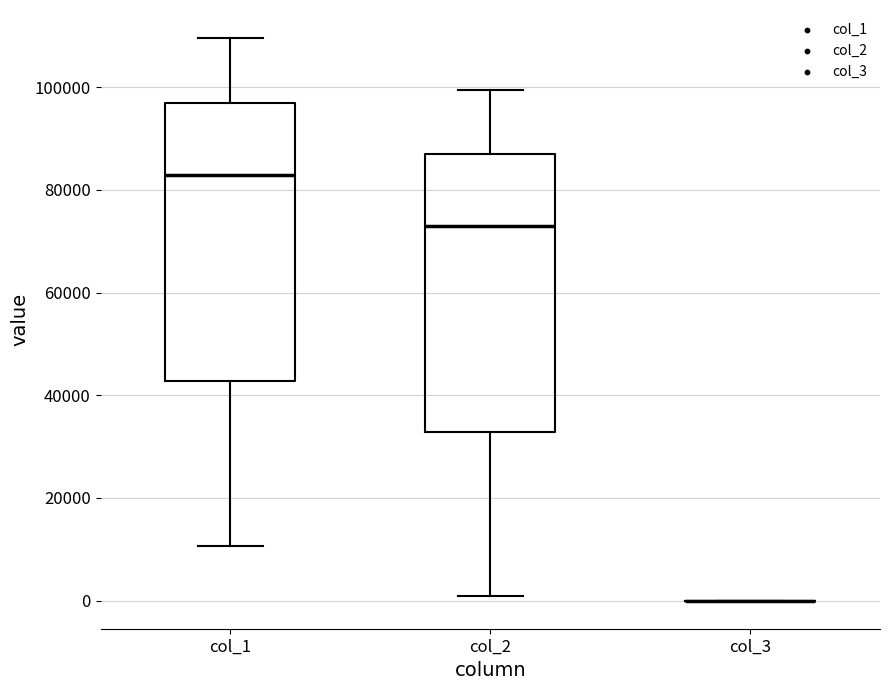

Reading left to right, transcribe this box plot: for each box, give where its median line is, the range the box spans, and where its two whiskers end, as read against the y-axis. The values are not printed on the chart, so give them approximately, as read against the axis.

col_1: median 82000, box 42000 to 96000, whiskers 10000 to 110000
col_2: median 72000, box 32000 to 86000, whiskers 0 to 100000
col_3: box collapsed to a line at 0, whiskers 0 to 0